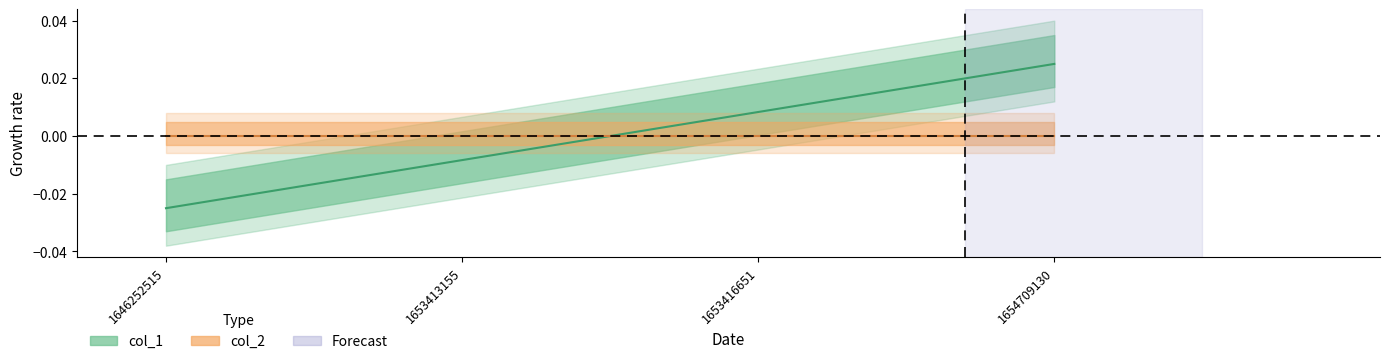

List the labels in order of value, largest first.

1654709130, 1653416651, 1653413155, 1646252515